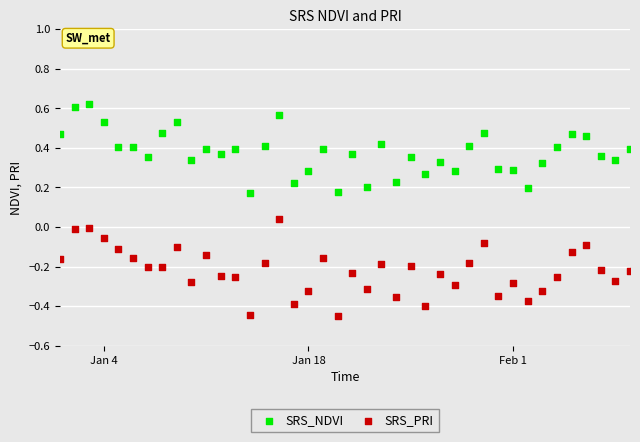

What are all the series names shown in the legend?

SRS_NDVI, SRS_PRI